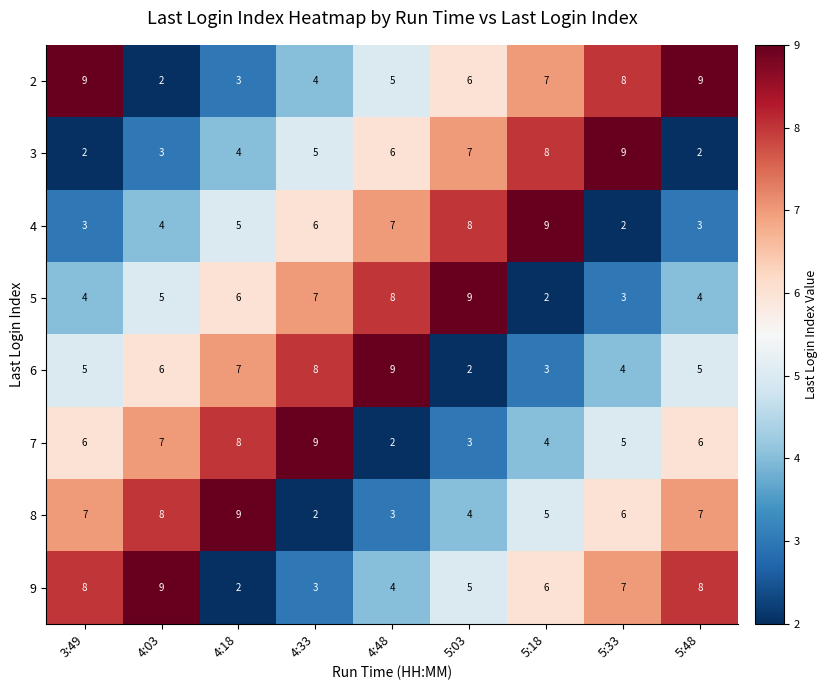

At 5:33, list the series in order from largest to smallest.

3, 2, 9, 8, 7, 6, 5, 4